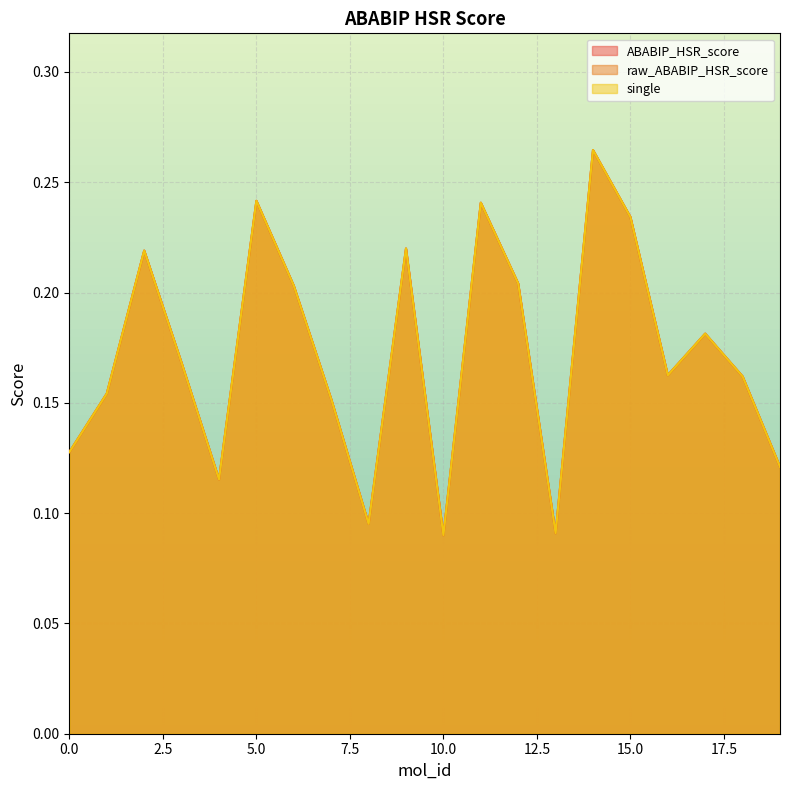

What is the difference between the second highest and minimum values in the single series?

0.2